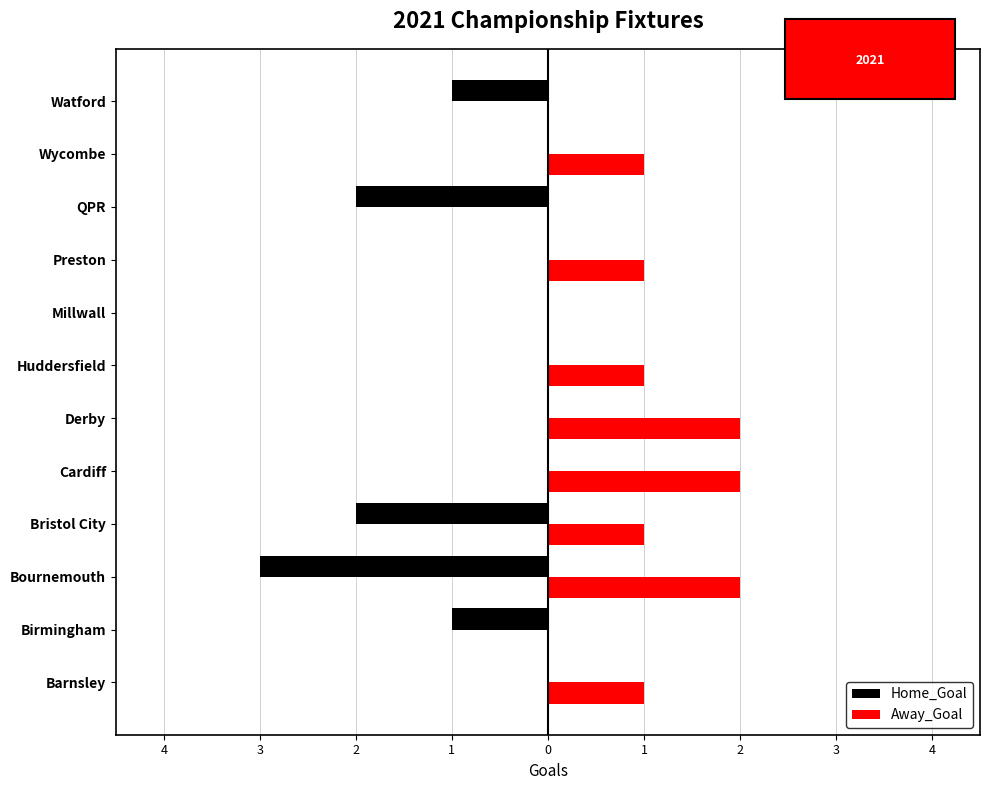

What are all the series names shown in the legend?

Home_Goal, Away_Goal